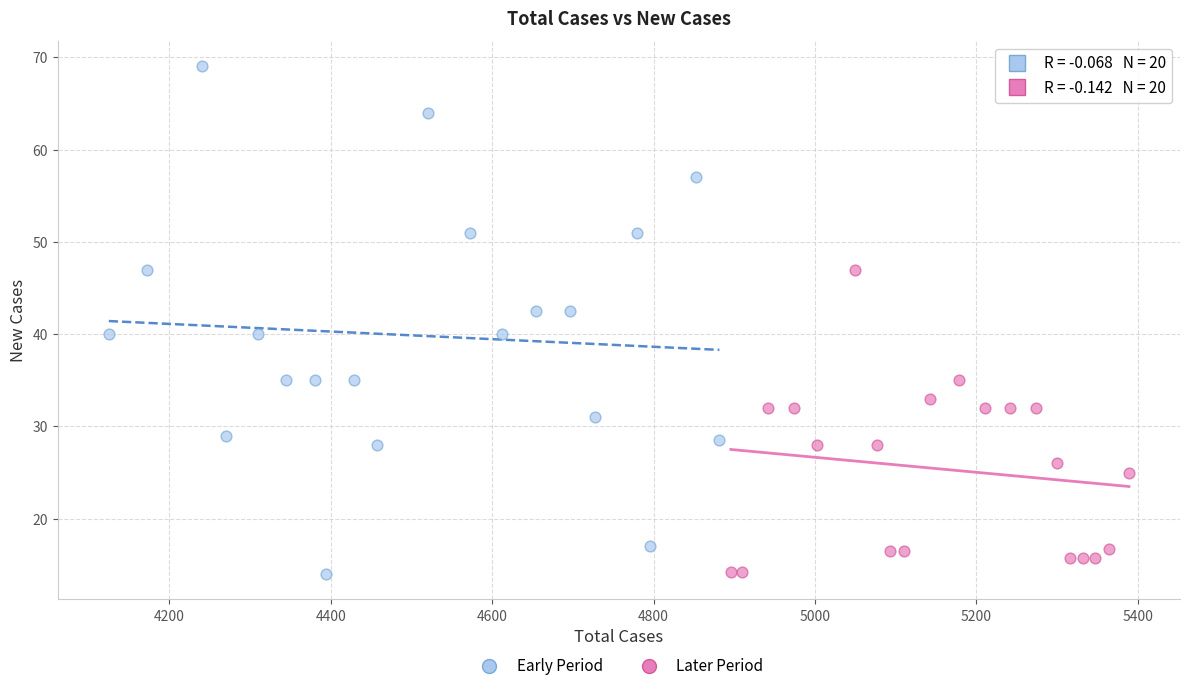

Which series contains the highest Y value?

Early Period